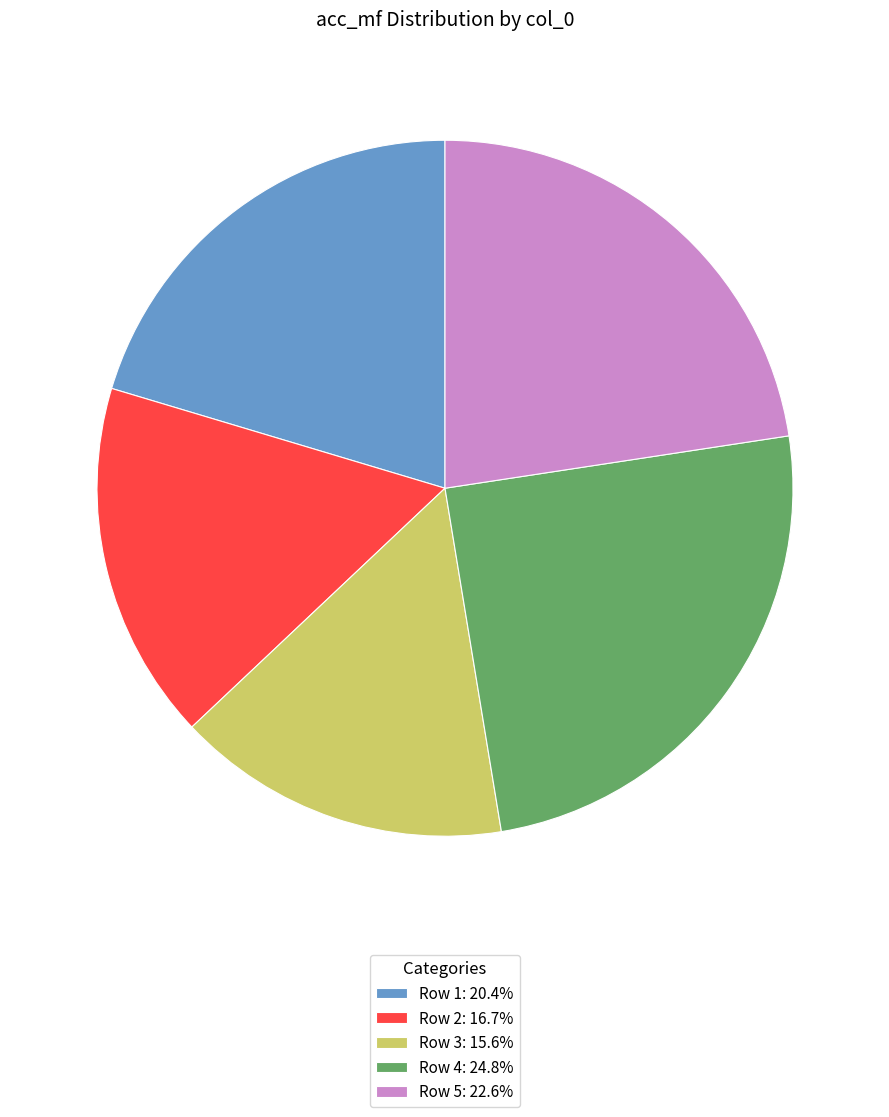

Is the sum of Row 2: 16.7% and Row 1: 20.4% greater than half?

No